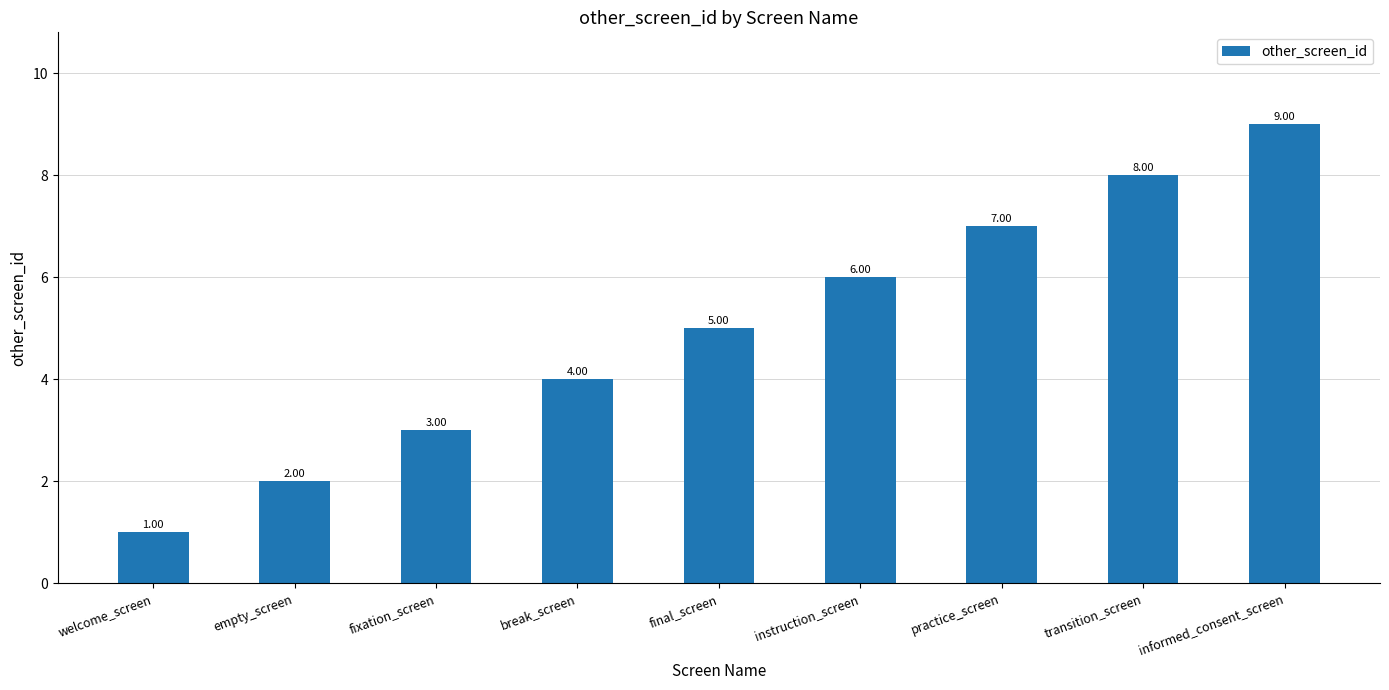

Reading left to right, what are all the values shown in this chart?

welcome_screen=1	empty_screen=2	fixation_screen=3	break_screen=4	final_screen=5	instruction_screen=6	practice_screen=7	transition_screen=8	informed_consent_screen=9